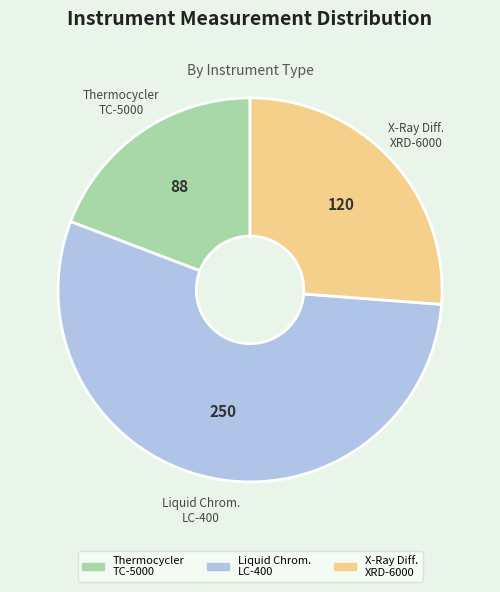

Which category accounts for the majority?

Liquid Chrom. LC-400